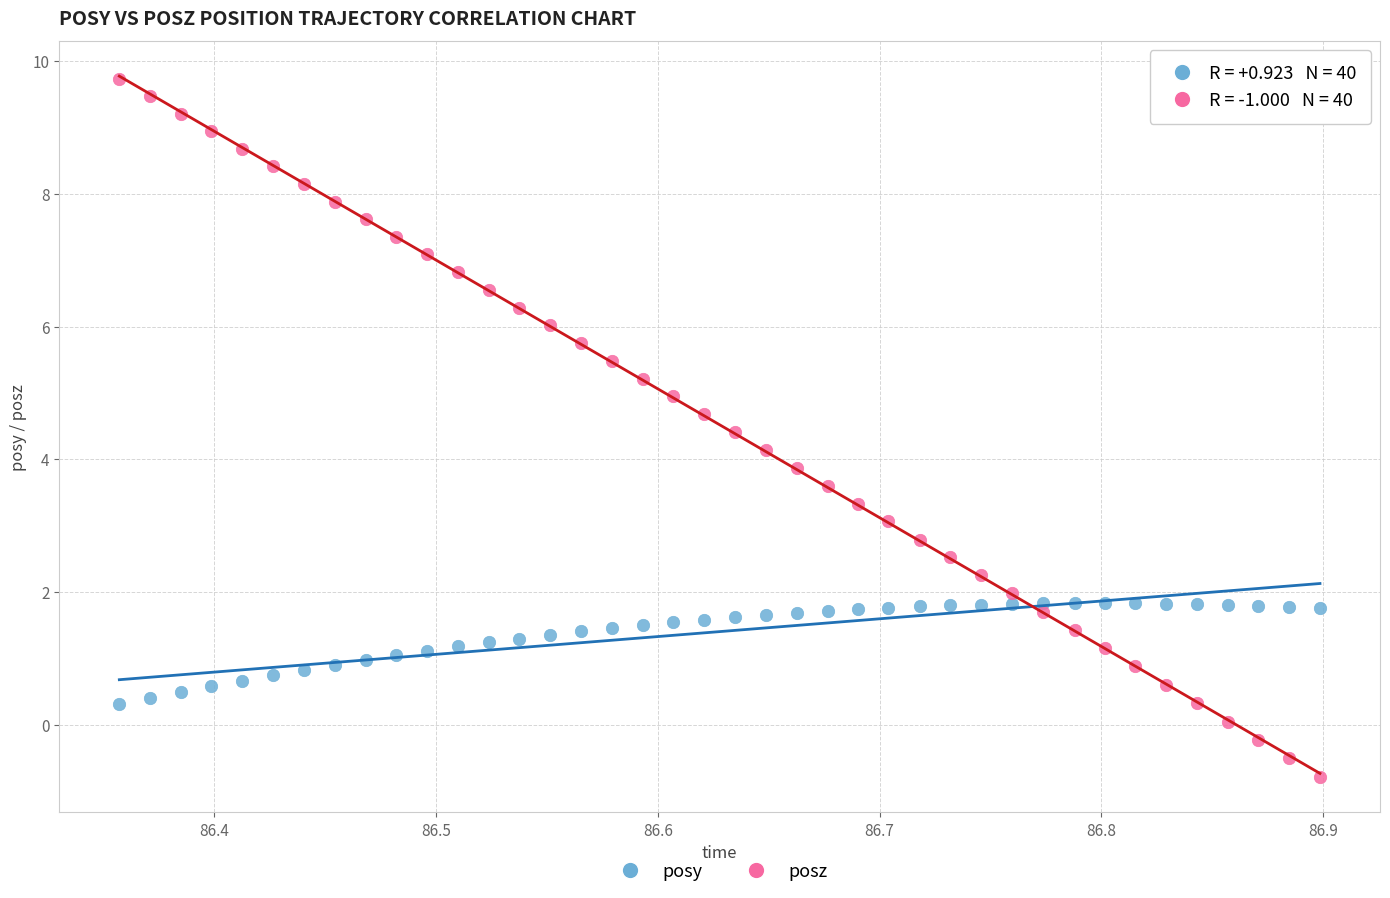

Which series has the widest spread of Y values?

posz